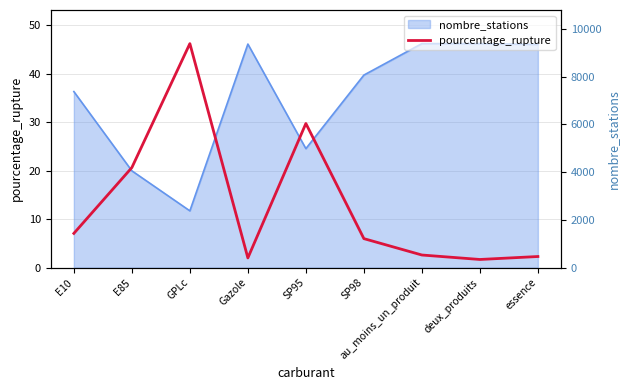

What is the maximum value shown in the chart?

46.2